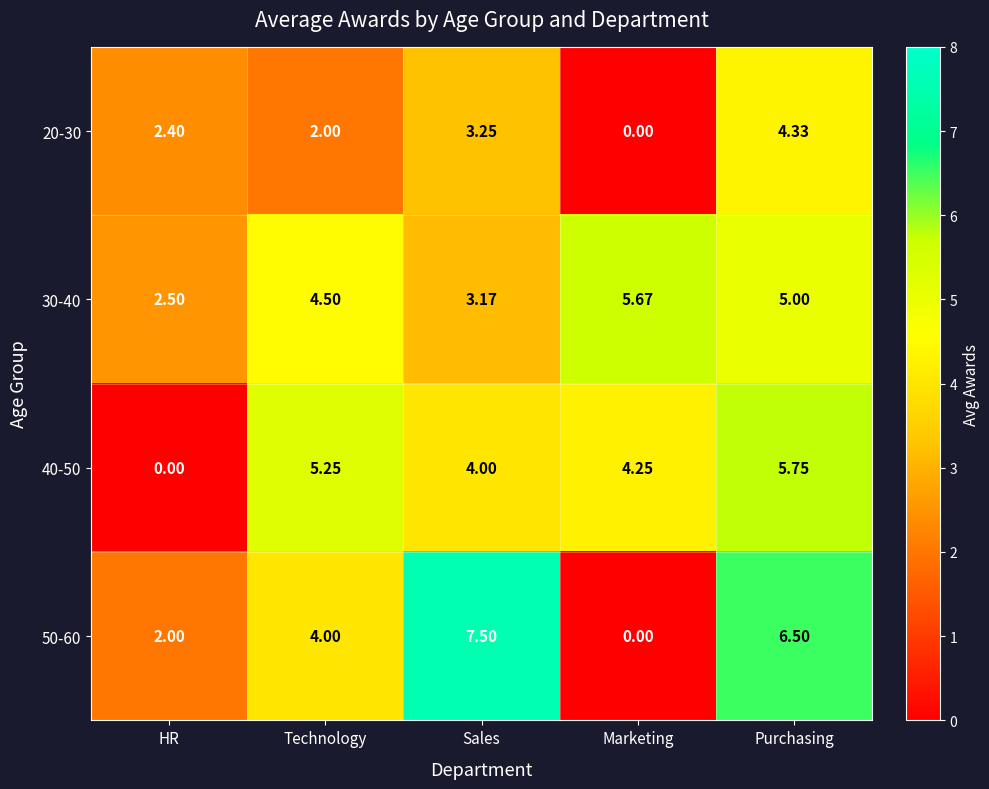

Rank the categories by 50-60 value from lowest to highest.

Marketing, HR, Technology, Purchasing, Sales